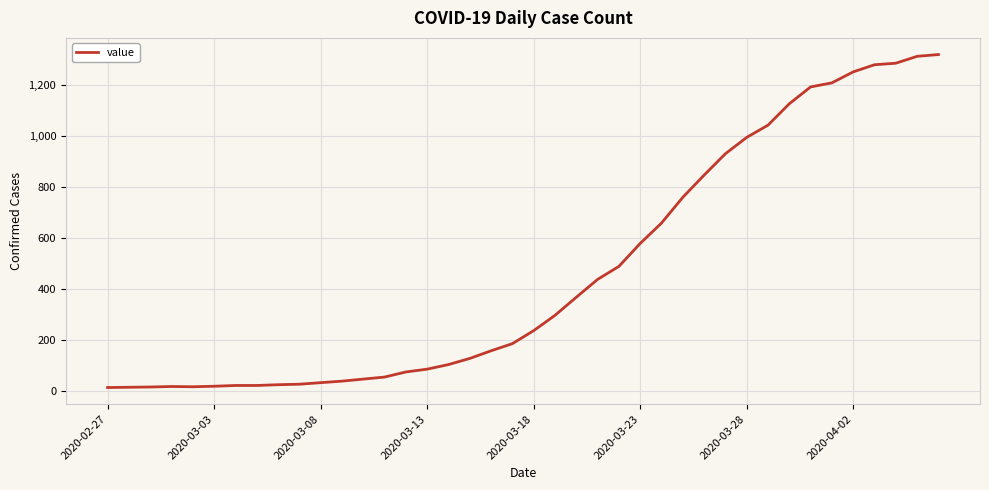

How many values are below 236?

20